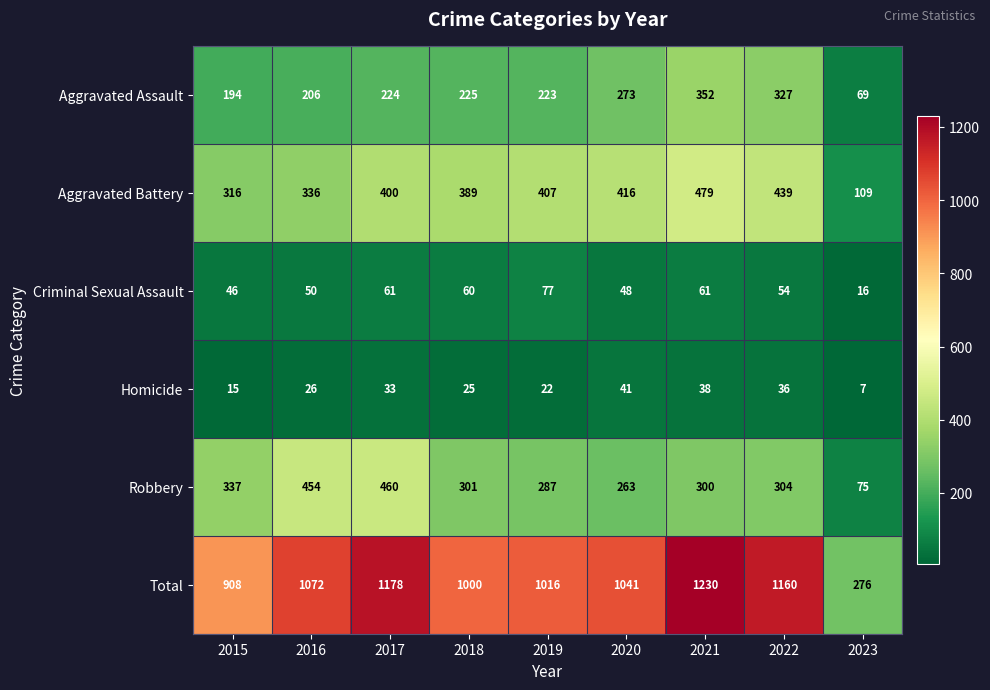

The Aggravated Assault series shows 44 at 2023. True or false?

False